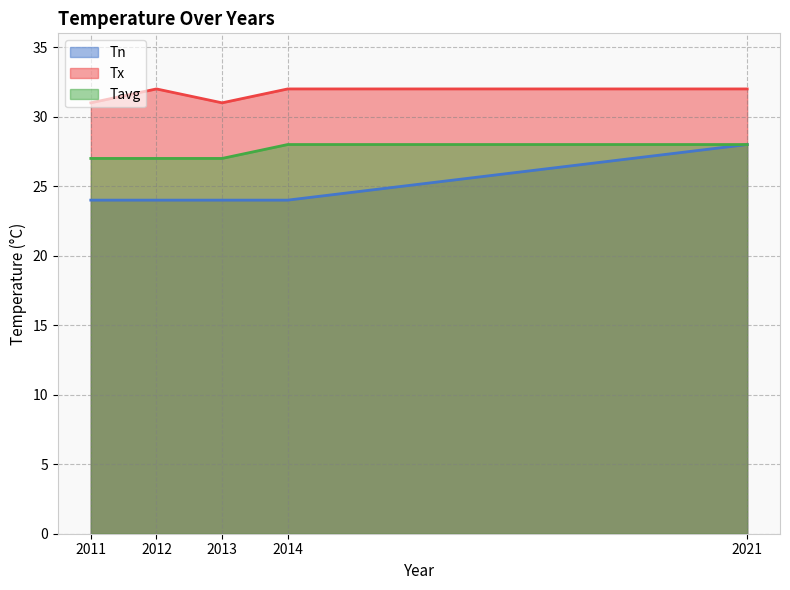

True or false: Tn has a value of 24 at 2011.

True